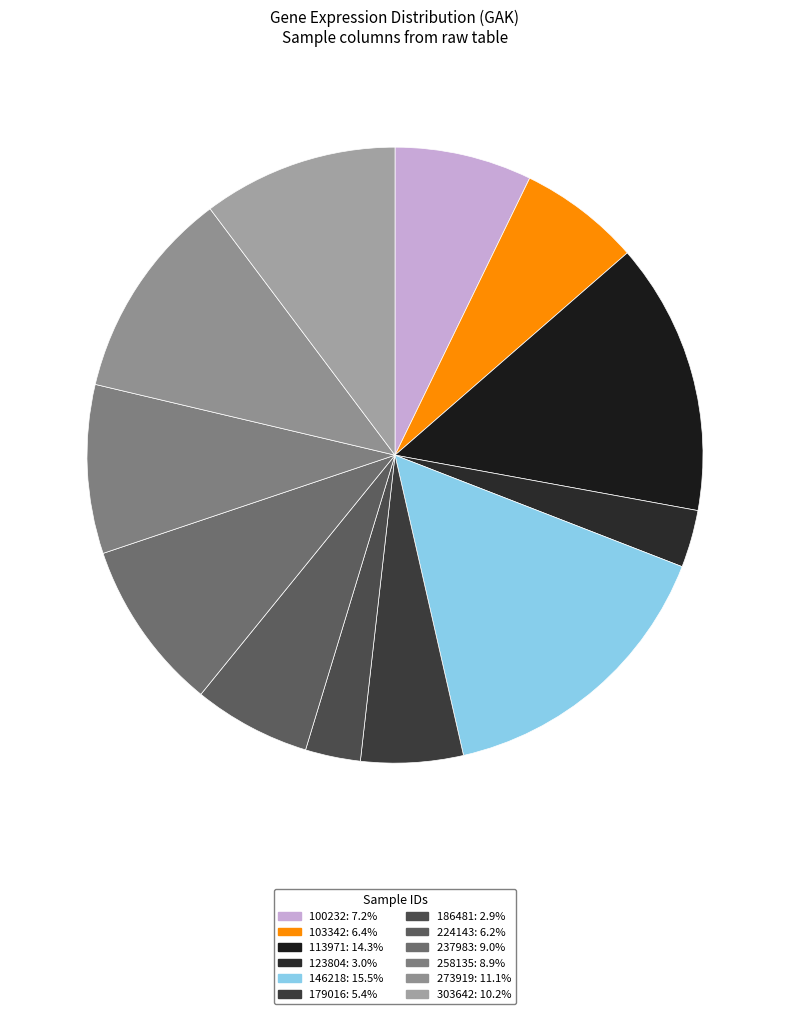

The 186481 slice represents 3% of the pie. True or false?

True